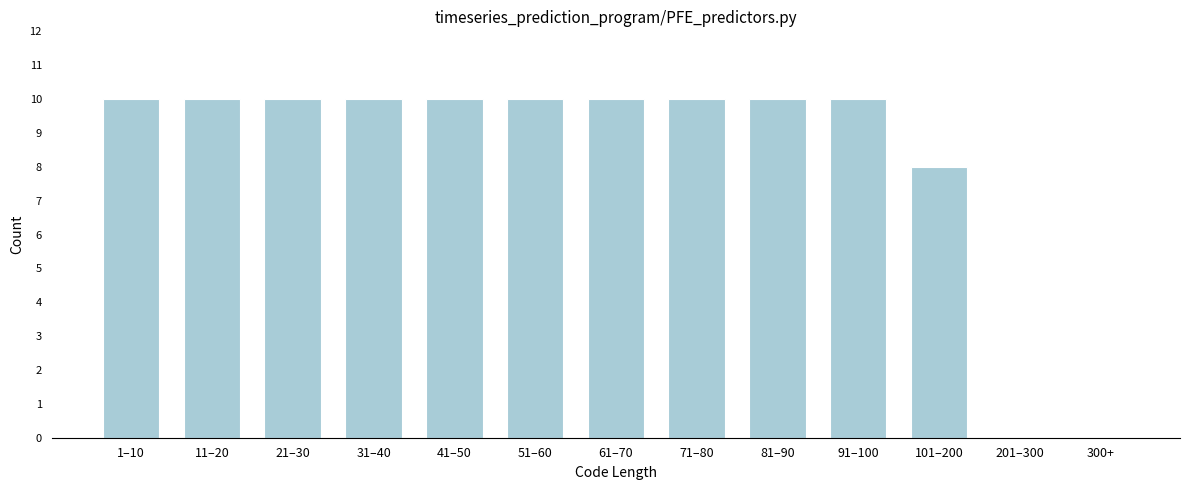

Reading left to right, extract all data points from this chart.

1–10=10	11–20=10	21–30=10	31–40=10	41–50=10	51–60=10	61–70=10	71–80=10	81–90=10	91–100=10	101–200=8	201–300=0	300+=0